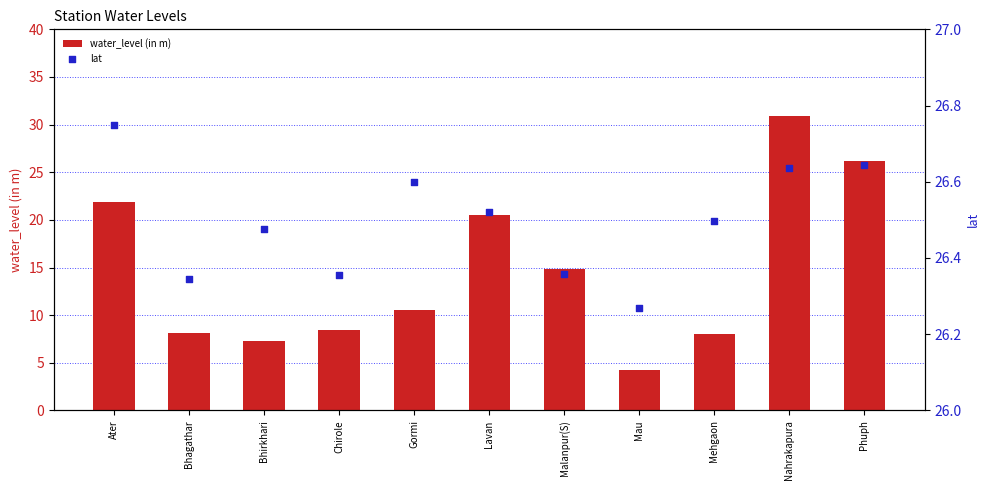

What are all the series names shown in the legend?

water_level (in m), lat